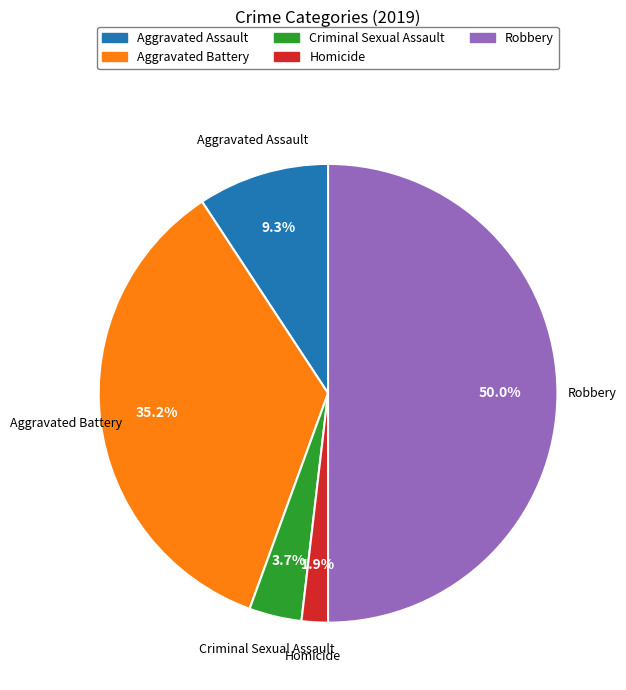

Between Homicide and Robbery, which is larger?

Robbery